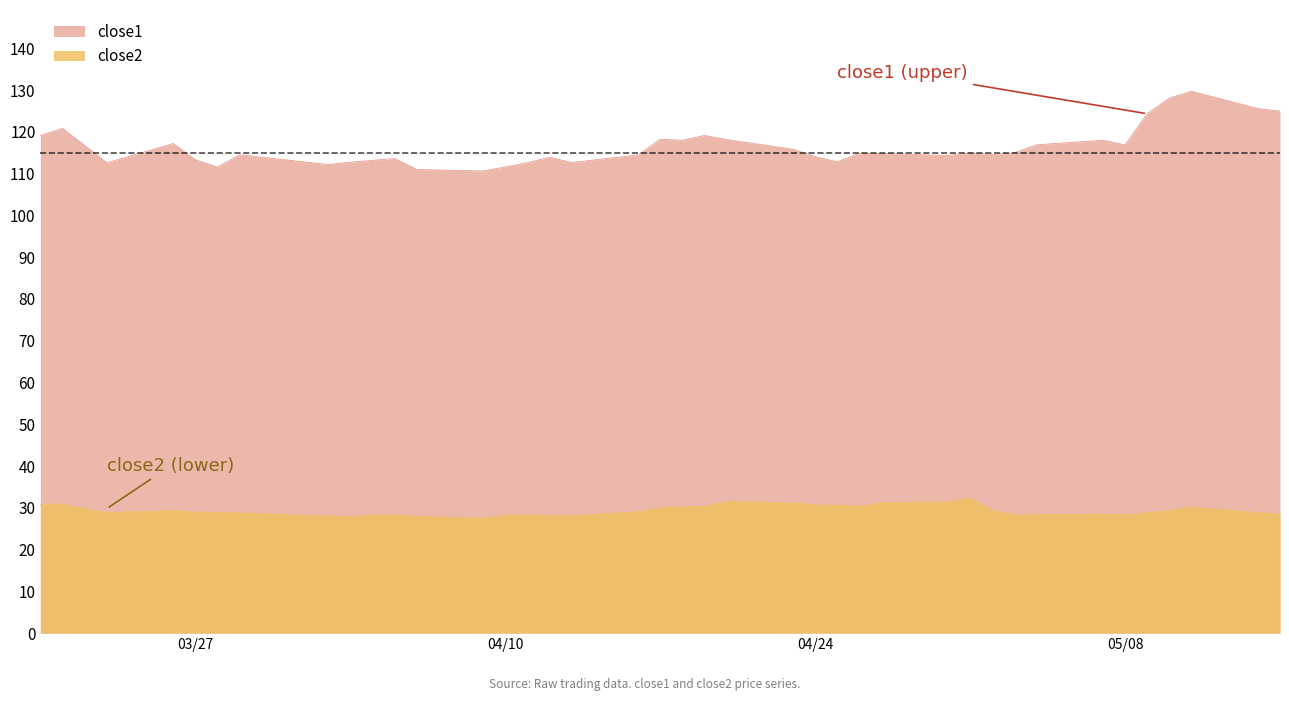

Which series has the largest total across all categories?

close1